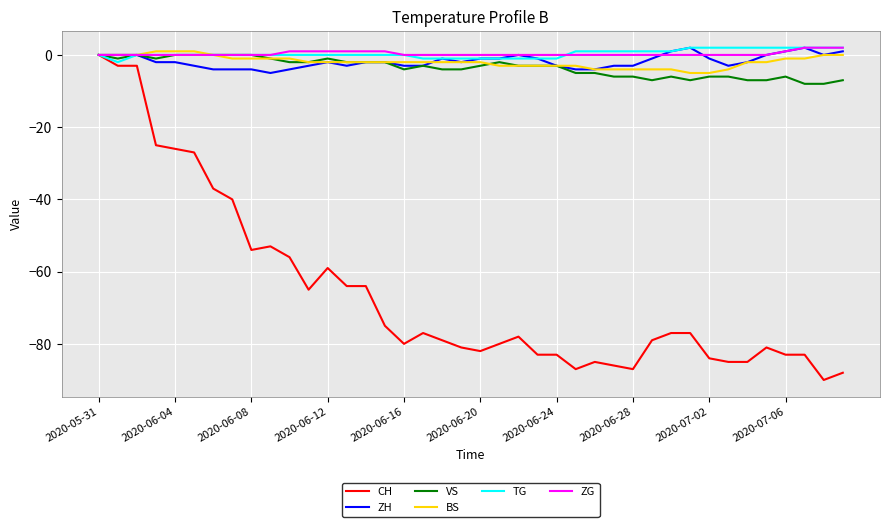

Which series has the largest range (max minus min)?

CH